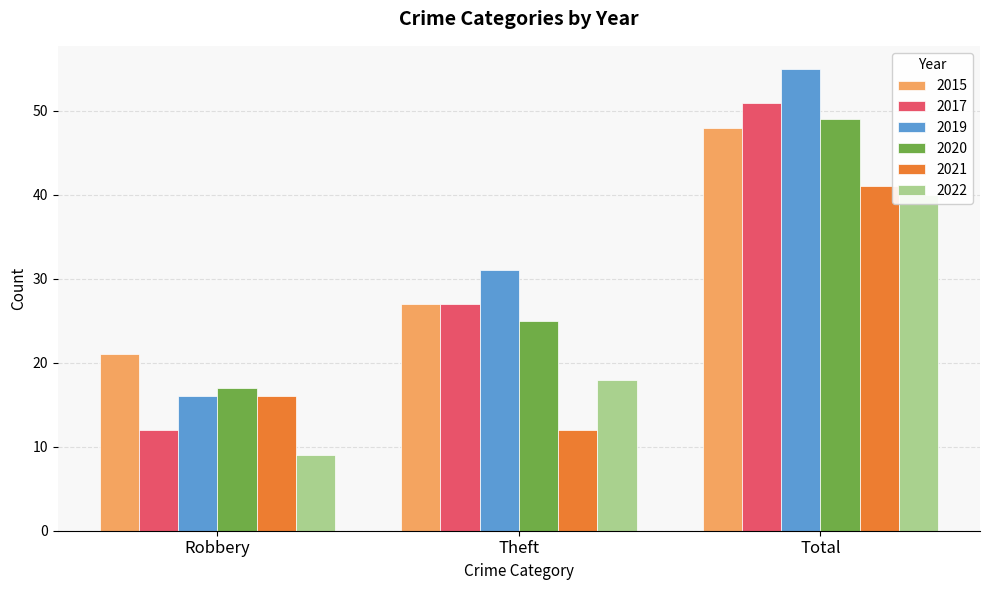

How many distinct data groups are displayed?

6